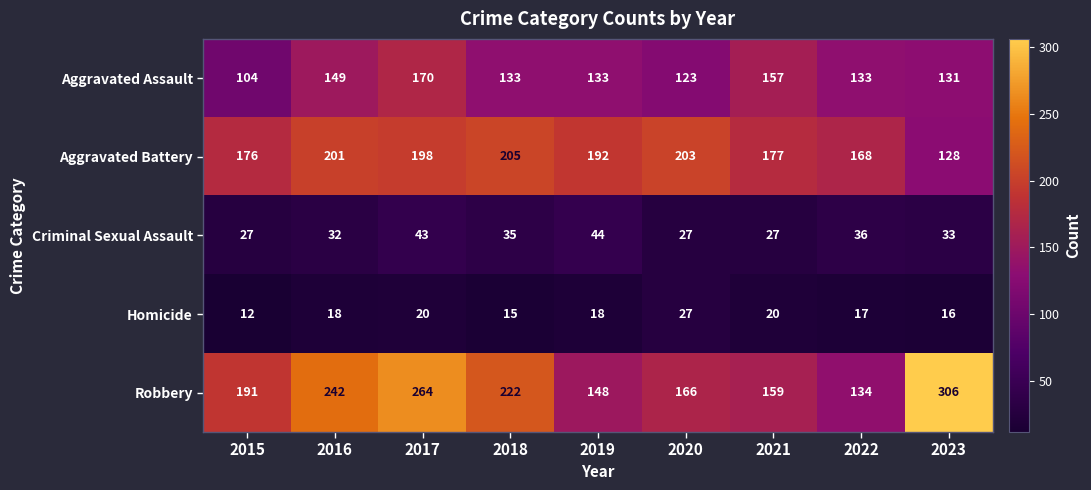

How many categories are shown in the chart?

9